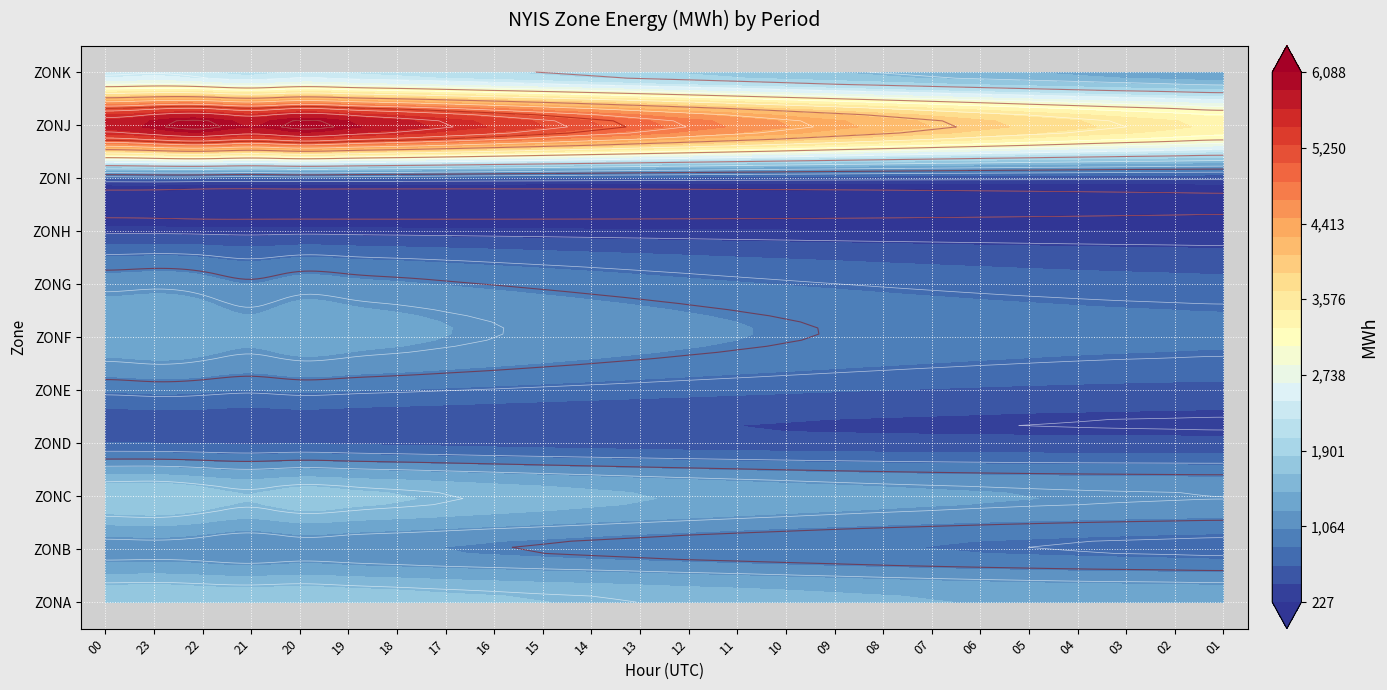

How many values in the ZONF series are below 1101?

12